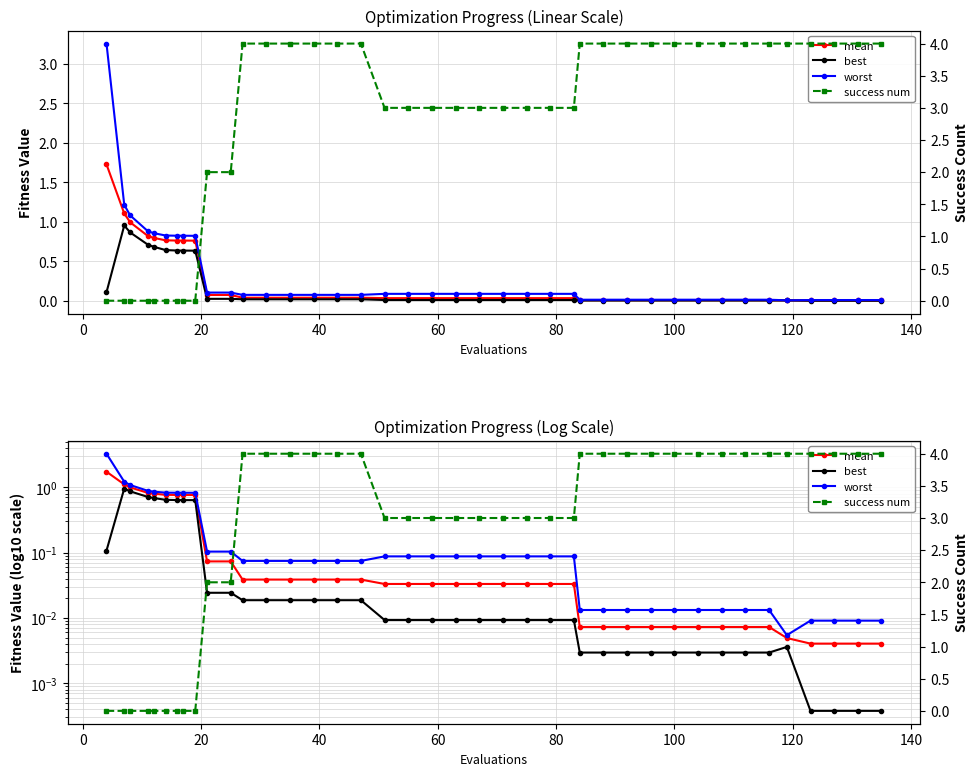

List the series in order of their peak value, highest first.

success num, worst, mean, best